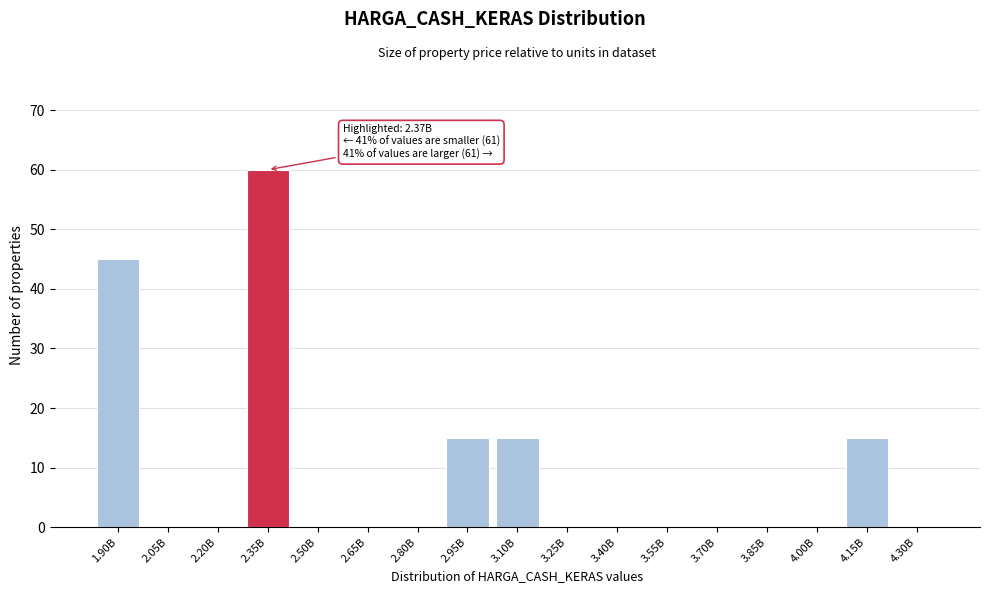

Reading right to left, what are all the values shown in this chart?

4.30B=0	4.15B=15	4.00B=0	3.85B=0	3.70B=0	3.55B=0	3.40B=0	3.25B=0	3.10B=15	2.95B=15	2.80B=0	2.65B=0	2.50B=0	2.35B=60	2.20B=0	2.05B=0	1.90B=45